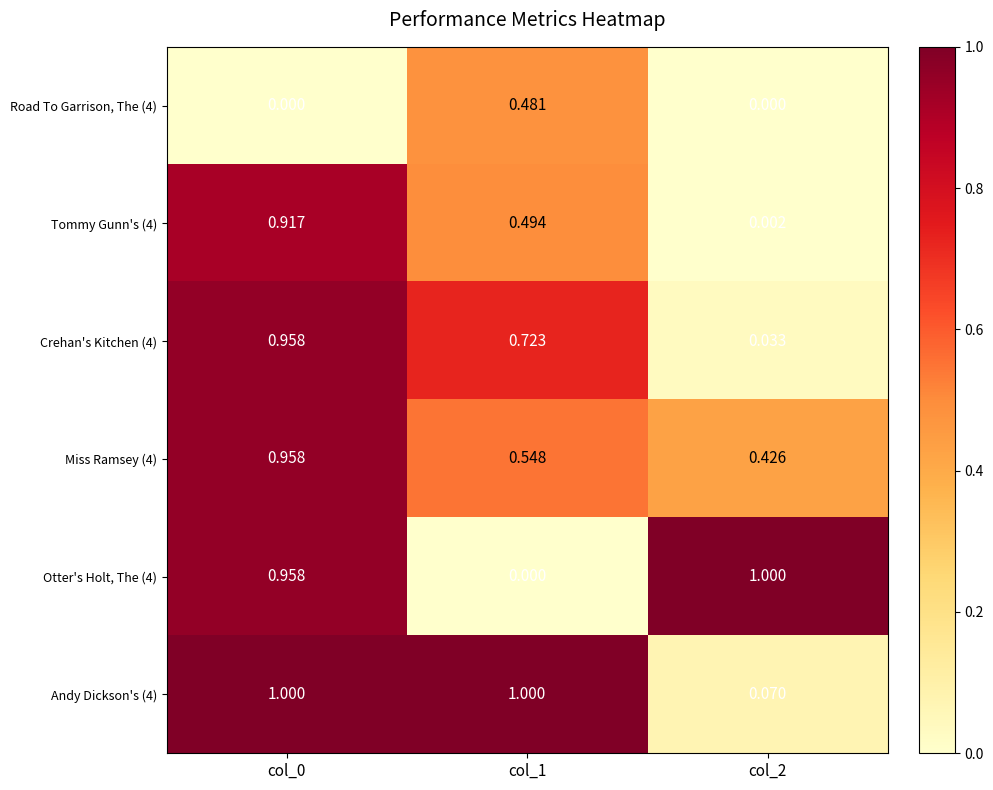

Reading right to left, what are all the values shown in this chart?

Road To Garrison, The (4): col_2=0.0	col_1=0.5	col_0=0.0
Tommy Gunn's (4): col_2=0.0	col_1=0.5	col_0=0.9
Crehan's Kitchen (4): col_2=0.0	col_1=0.7	col_0=1.0
Miss Ramsey (4): col_2=0.4	col_1=0.5	col_0=1.0
Otter's Holt, The (4): col_2=1.0	col_1=0.0	col_0=1.0
Andy Dickson's (4): col_2=0.1	col_1=1.0	col_0=1.0